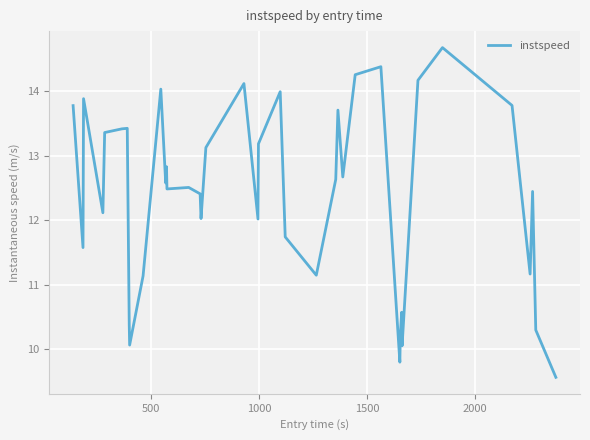

What is the difference between the maximum and minimum values?

5.1